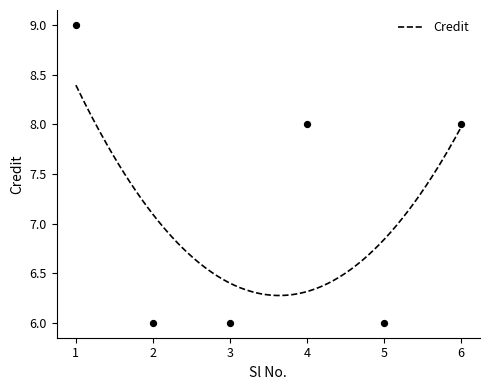

What is the change in value from 2 to 6?

+2